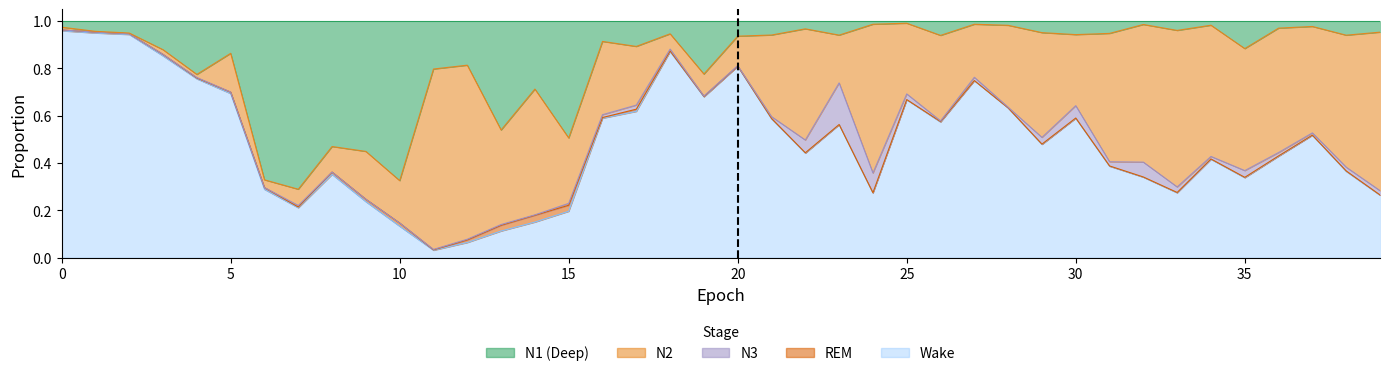

What are all the series names shown in the legend?

N1, N2, N3, R, W